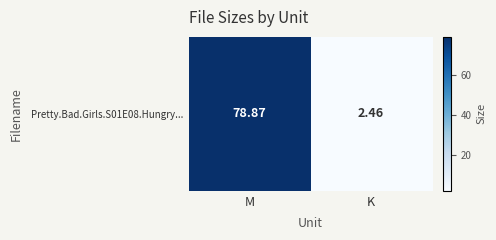

List the labels in order of value, smallest first.

K, M